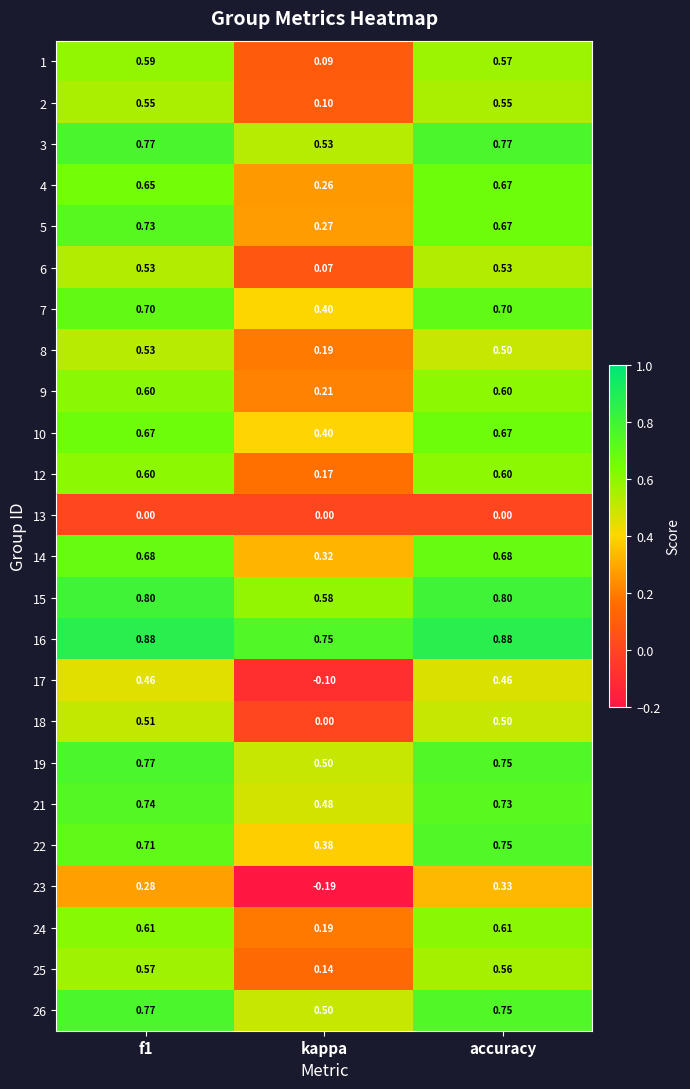

Which series has the largest total across all categories?

16